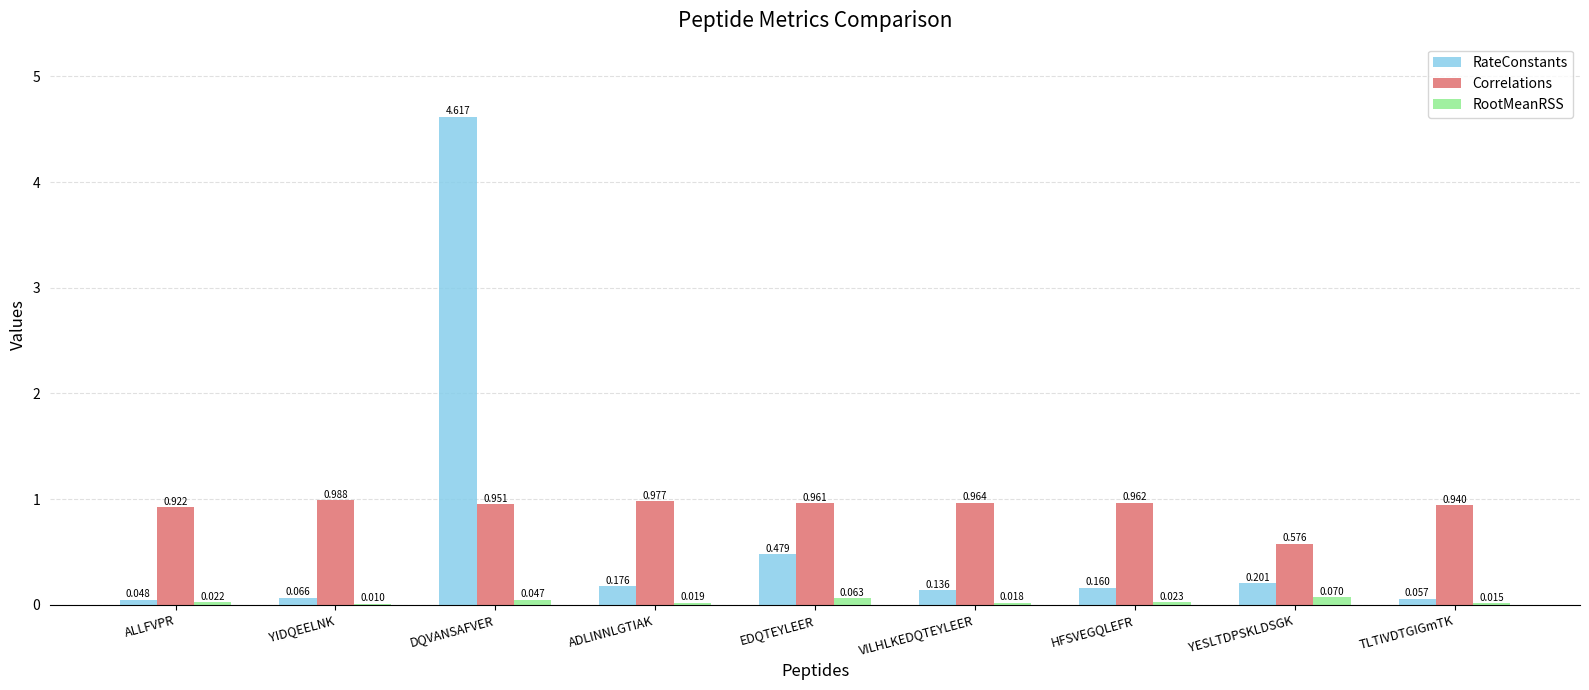

Is the value of Correlations at TLTIVDTGIGmTK greater than the value of RateConstants at HFSVEGQLEFR?

Yes